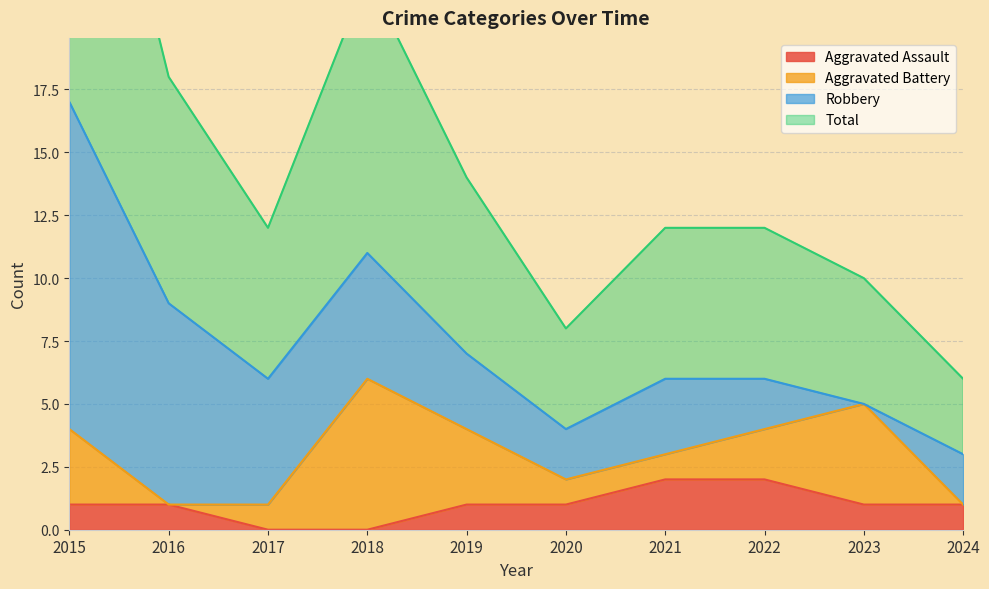

At which label does Total first exceed 6?

2015